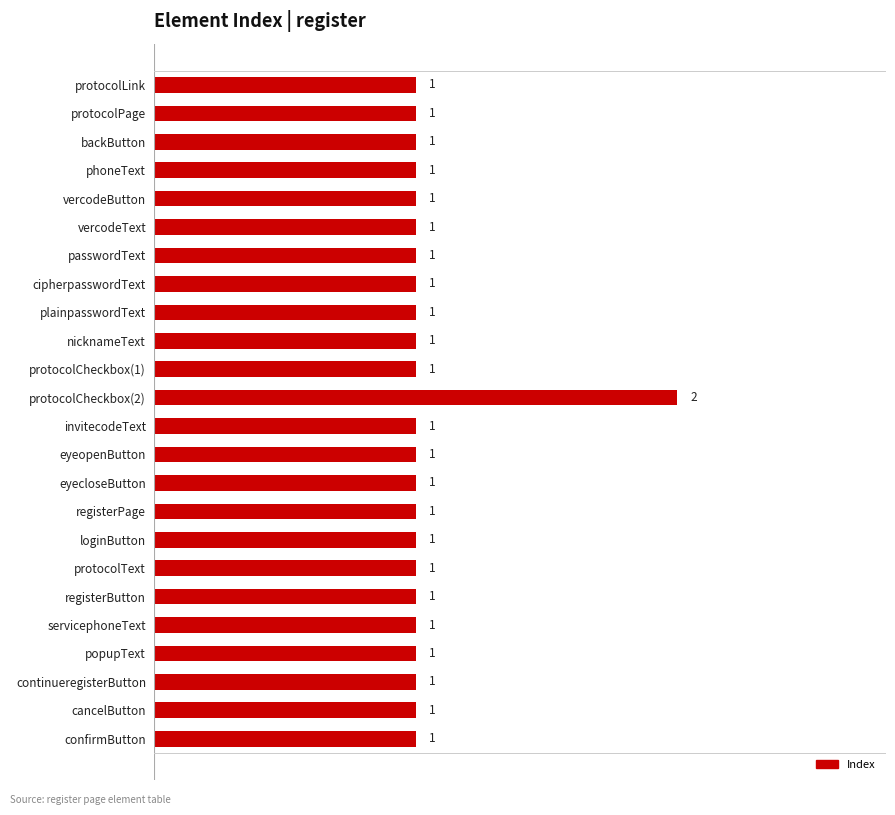

Does the chart contain stacked bars?

No